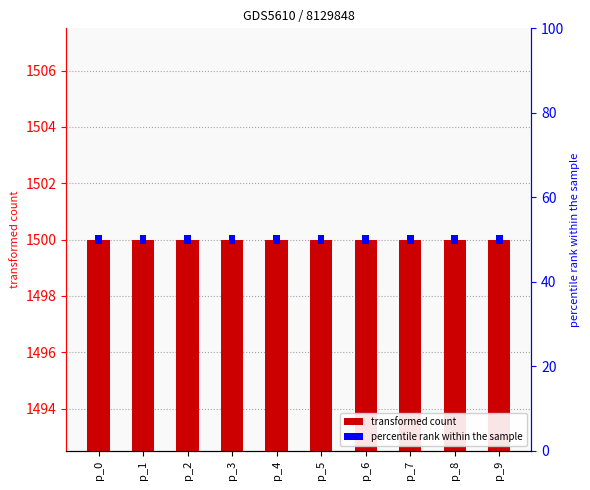

Are the bars horizontal?

No